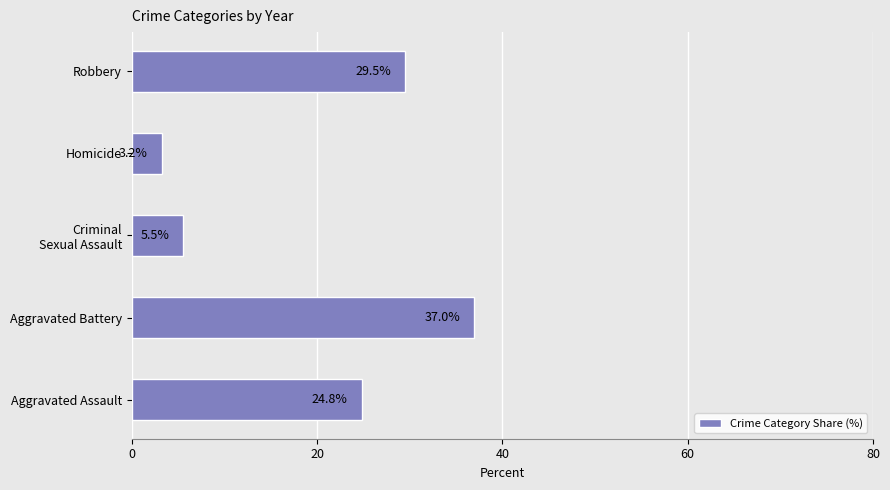

Are the bars horizontal?

Yes